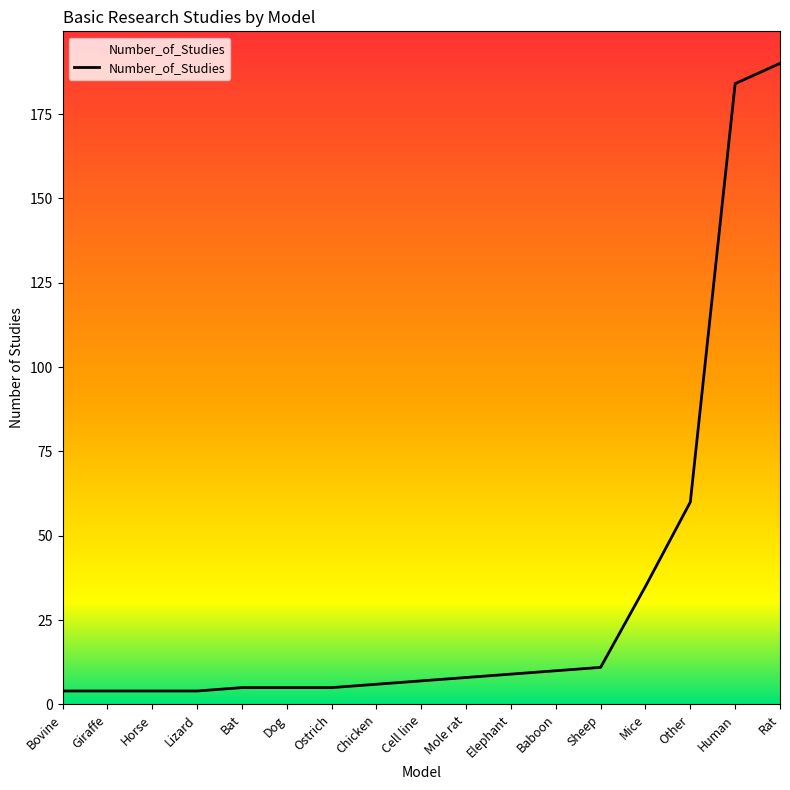

What is the change in value from Chicken to Elephant?

+3